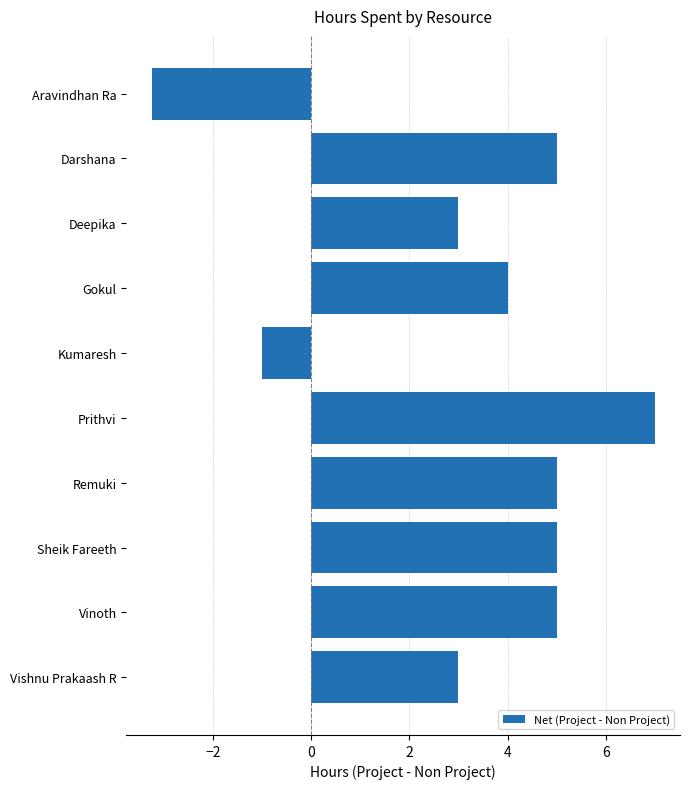

The value at Vishnu Prakaash R is 0.9. True or false?

False